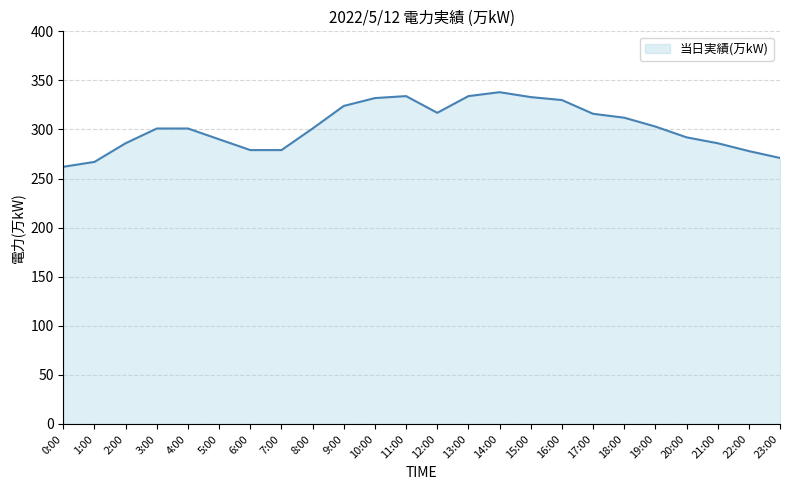

What position from the right is 0:00?

24